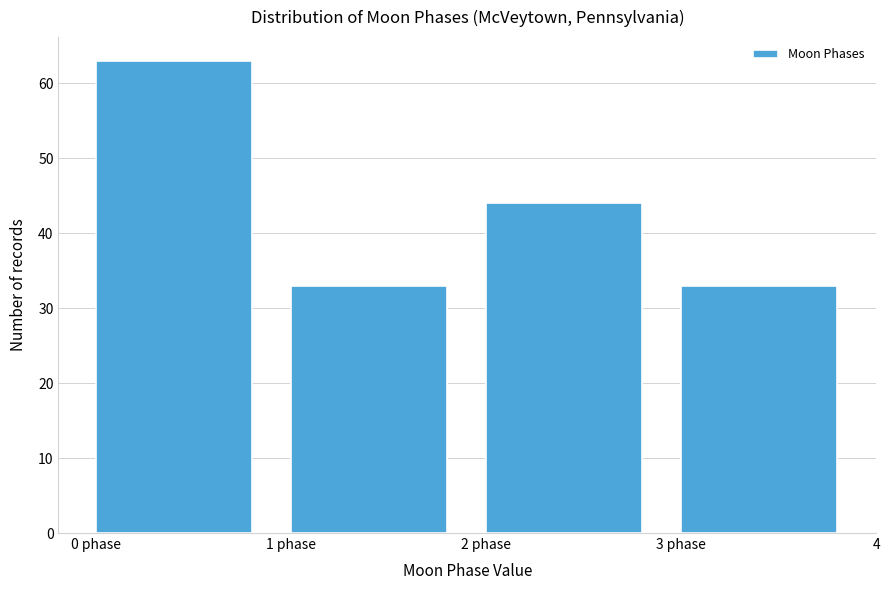

Reading left to right, extract all data points from this chart.

63	33	44	33